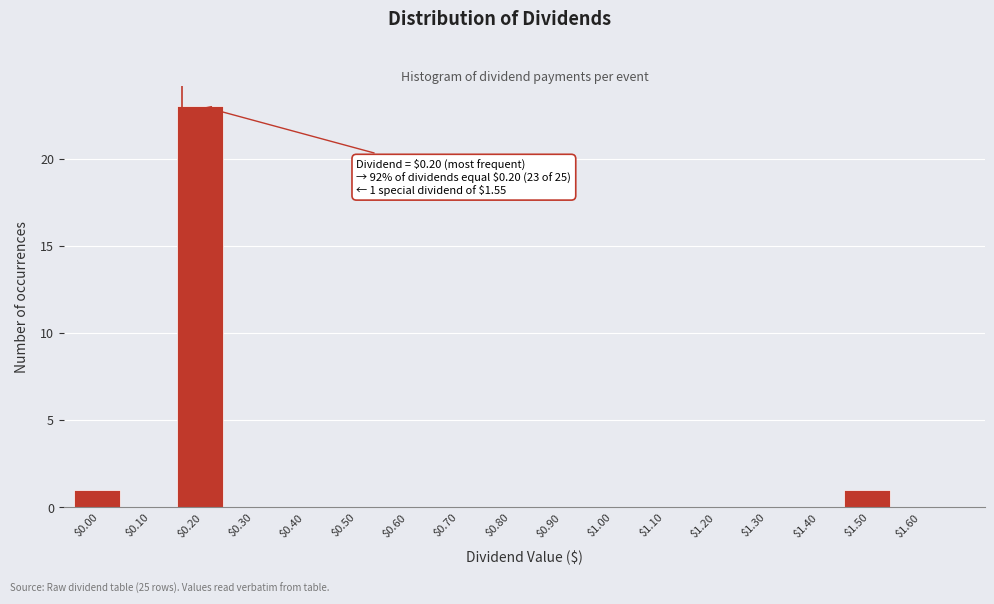

What is the greatest value displayed?

23